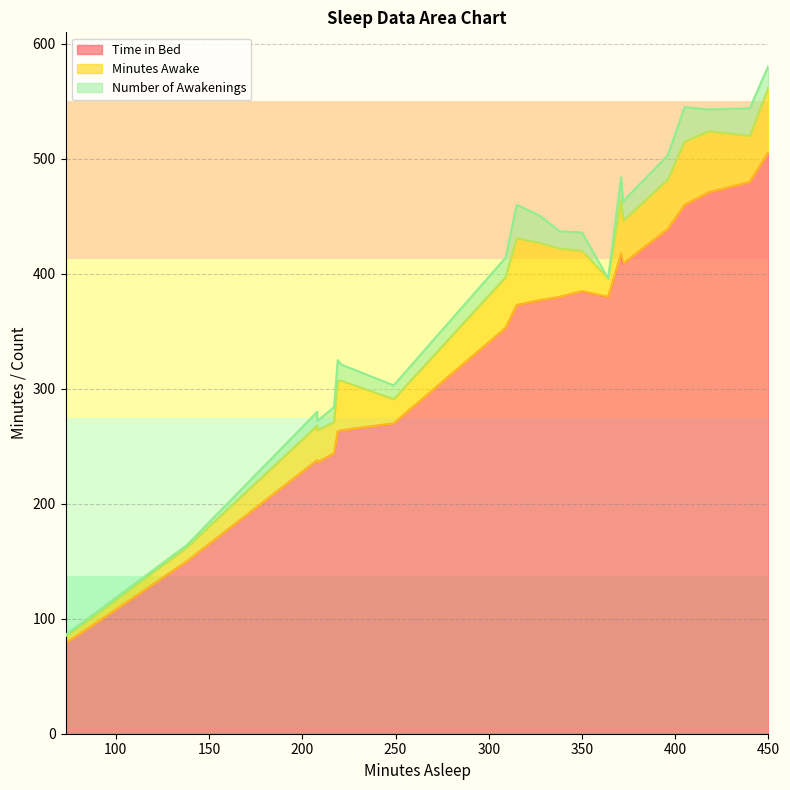

At which category does Number of Awakenings reach its first local peak?

208